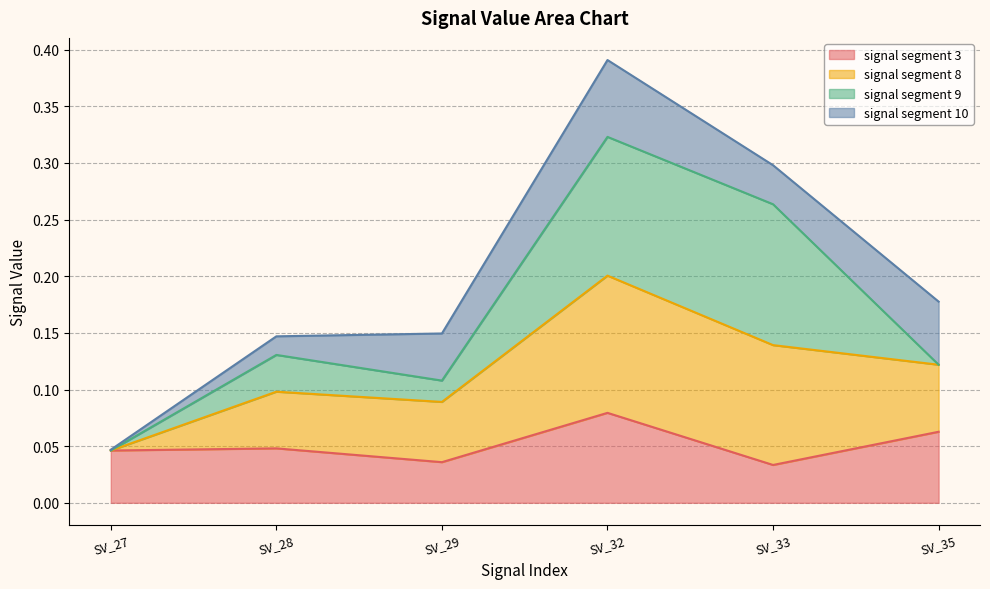

Which series has the widest spread of values?

signal segment 8